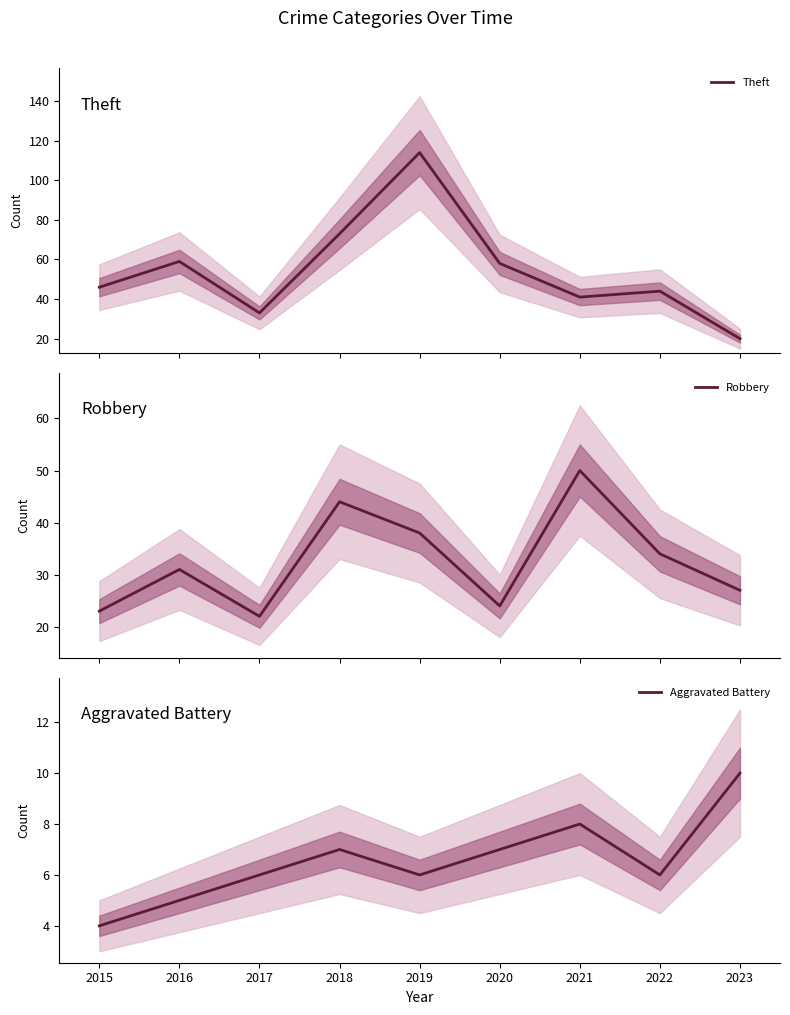

True or false: Robbery and Aggravated Battery cross at least once.

False